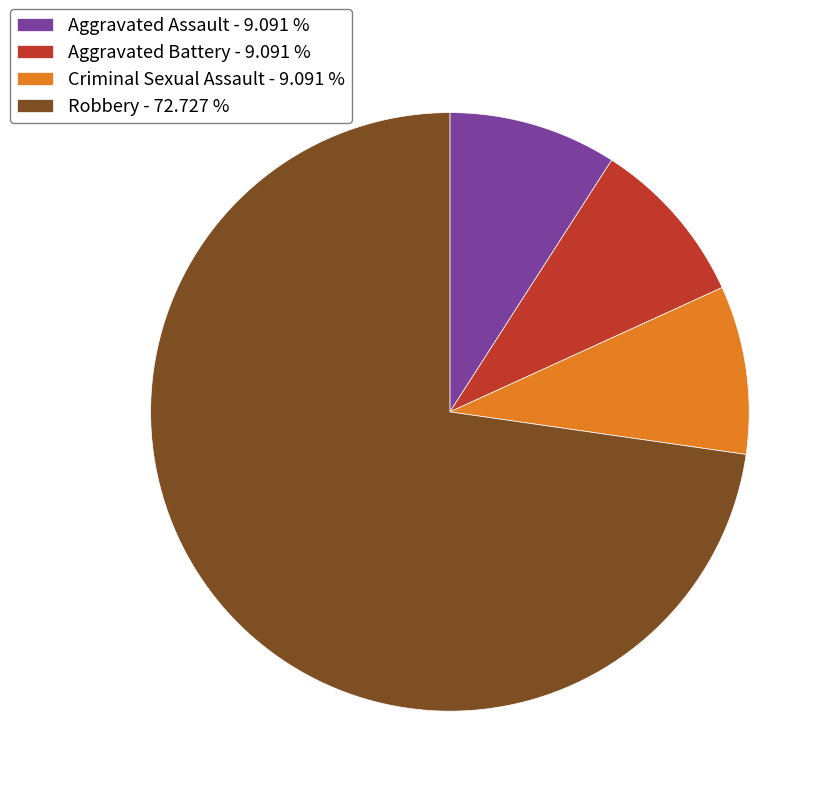

Which has a higher value, Aggravated Battery - 9.091 % or Robbery - 72.727 %?

Robbery - 72.727 %